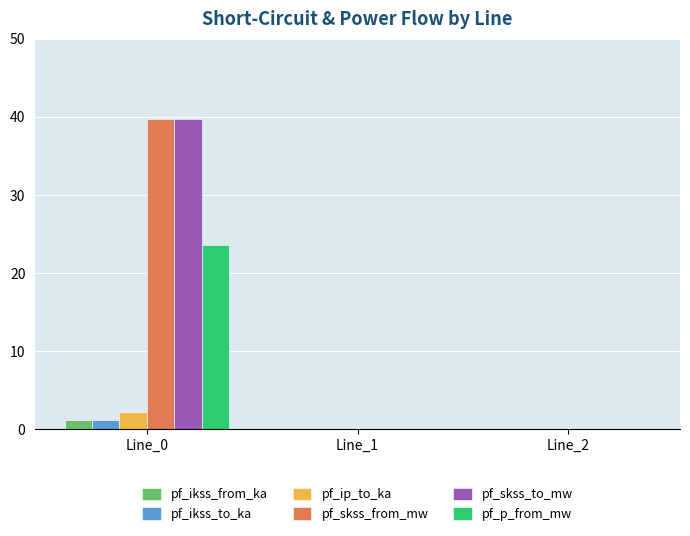

The pf_skss_from_mw series shows 0.0 at Line_2. True or false?

True